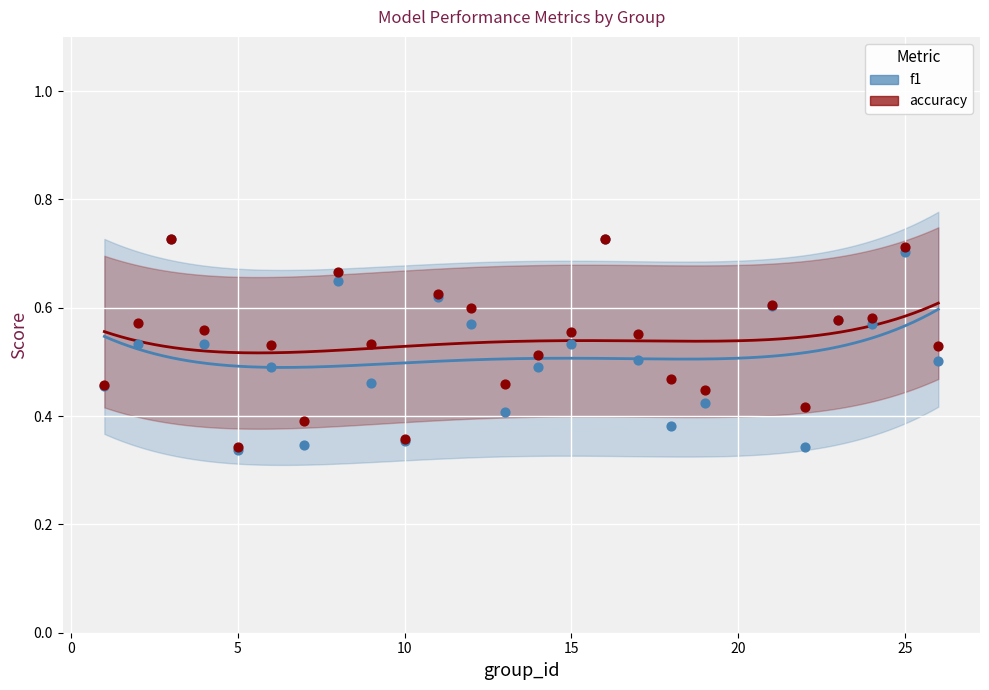

What are all the series names shown in the legend?

f1, accuracy